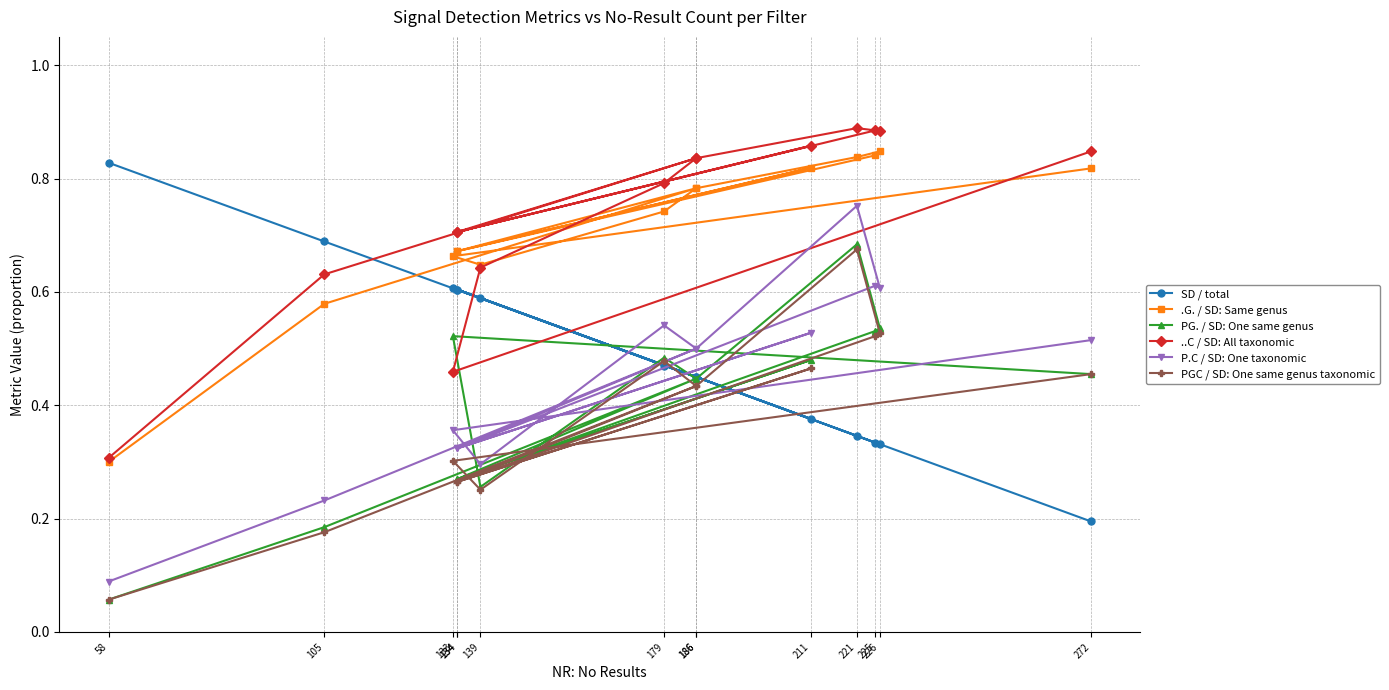

Reading left to right, extract all data points from this chart.

SD / total: 0.8	0.7	0.5	0.6	0.4	0.6	0.3	0.3	0.3	0.5	0.5	0.6	0.6	0.2
.G. / SD: Same genus: 0.3	0.6	0.8	0.7	0.8	0.7	0.8	0.8	0.8	0.8	0.7	0.6	0.7	0.8
PG. / SD: One same genus: 0.1	0.2	0.4	0.3	0.5	0.3	0.5	0.5	0.7	0.4	0.5	0.3	0.5	0.5
..C / SD: All taxonomic: 0.3	0.6	0.8	0.7	0.9	0.7	0.9	0.9	0.9	0.8	0.8	0.6	0.5	0.8
P.C / SD: One taxonomic: 0.1	0.2	0.5	0.3	0.5	0.3	0.6	0.6	0.8	0.5	0.5	0.3	0.4	0.5
PGC / SD: One same genus taxonomic: 0.1	0.2	0.4	0.3	0.5	0.3	0.5	0.5	0.7	0.4	0.5	0.3	0.3	0.5